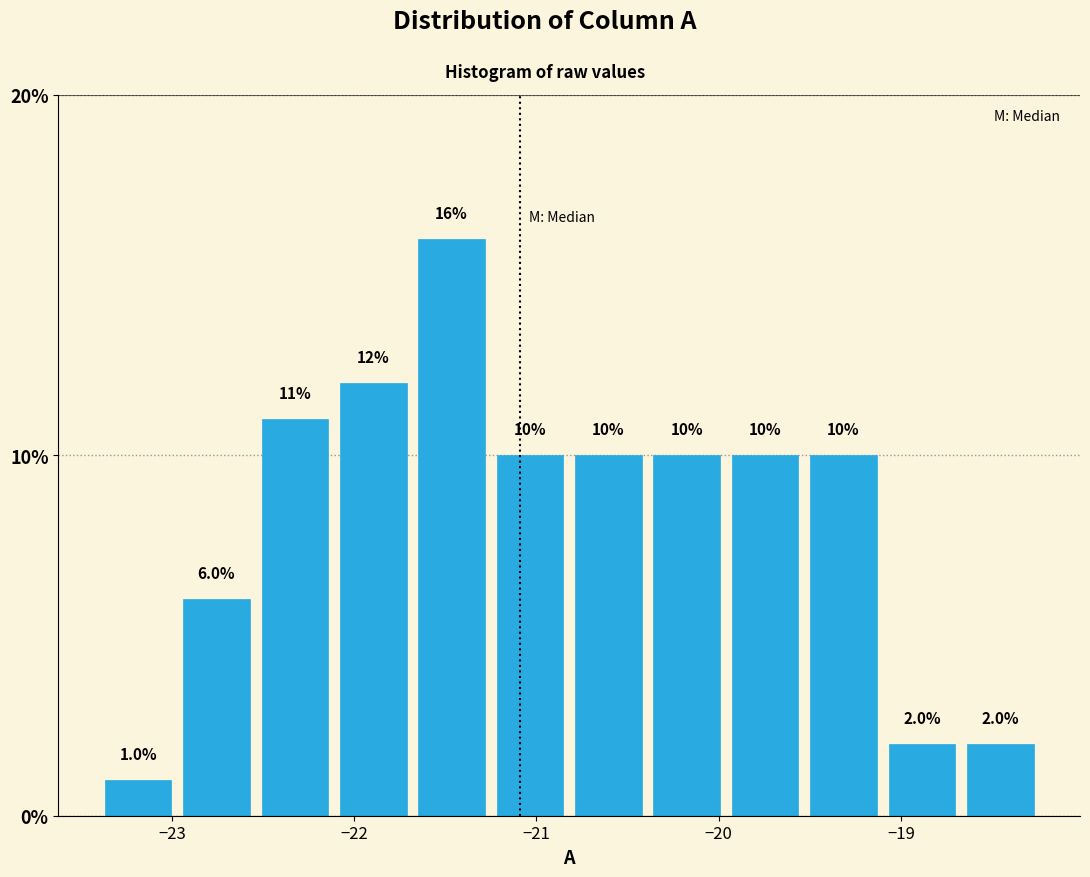

Over which range of the x-axis is the bar tallest?

-21.68 to -21.25